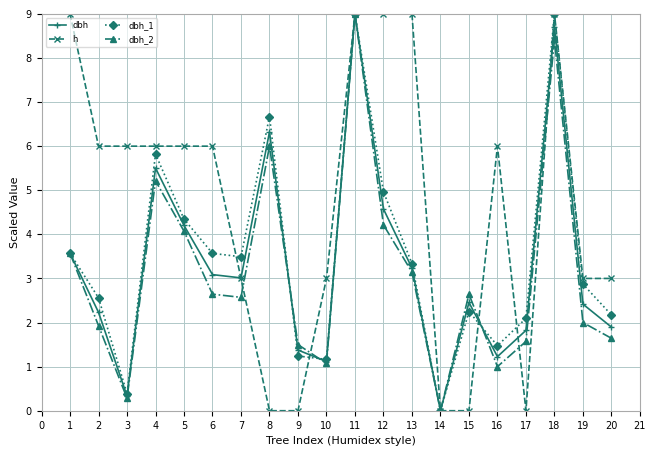

What is the sum of all dbh_1 values?

70.0